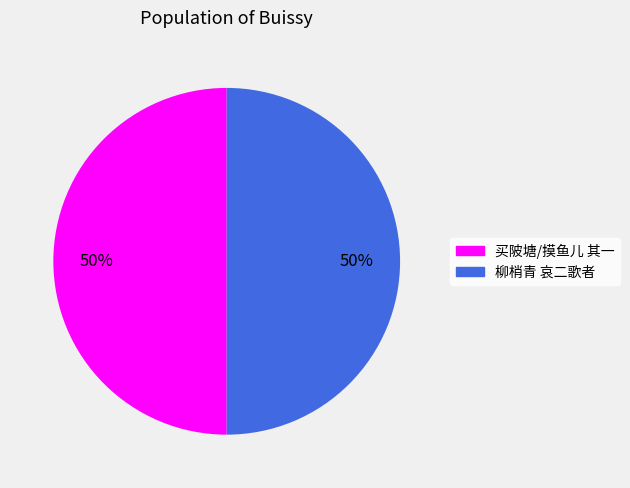

To the nearest percent, what portion does 买陂塘/摸鱼儿 其一 represent?

50%